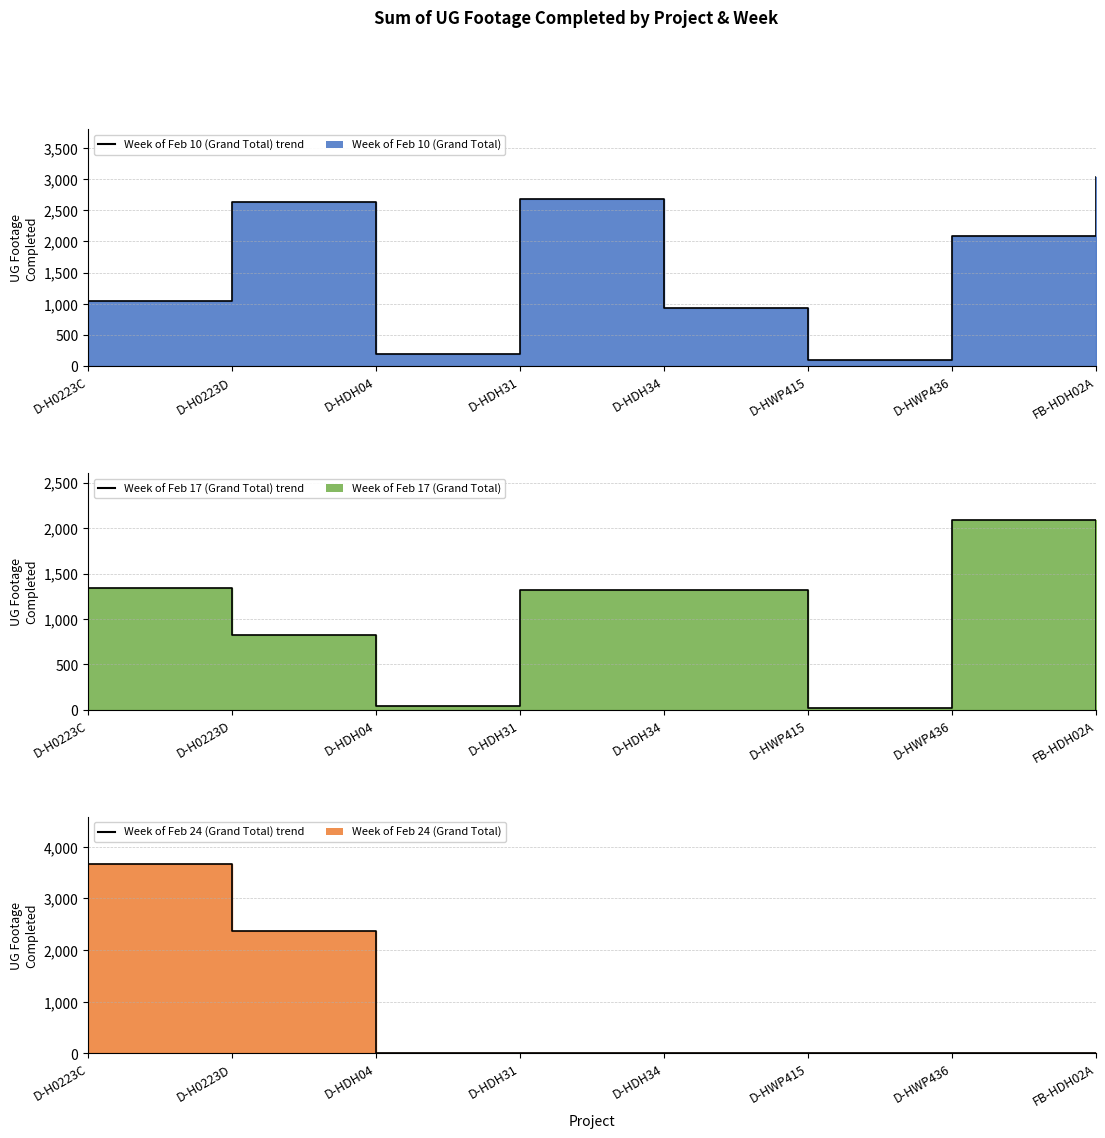

What is the label of the 6th point from the right?

D-HDH04